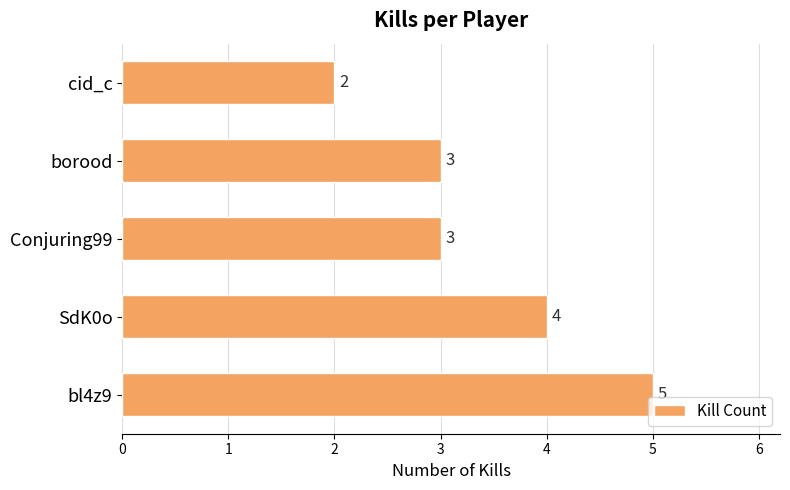

What is the minimum value shown in the chart?

2